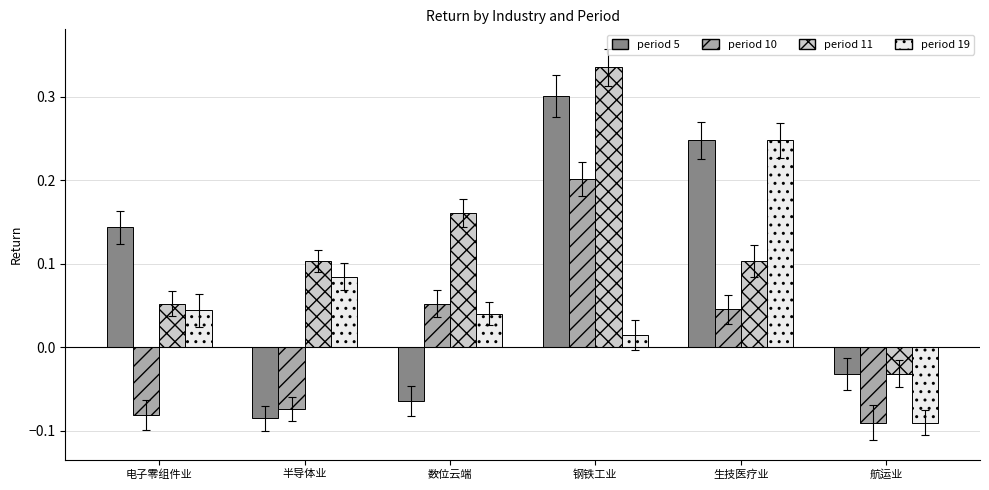

Which series has the widest spread of values?

period 5